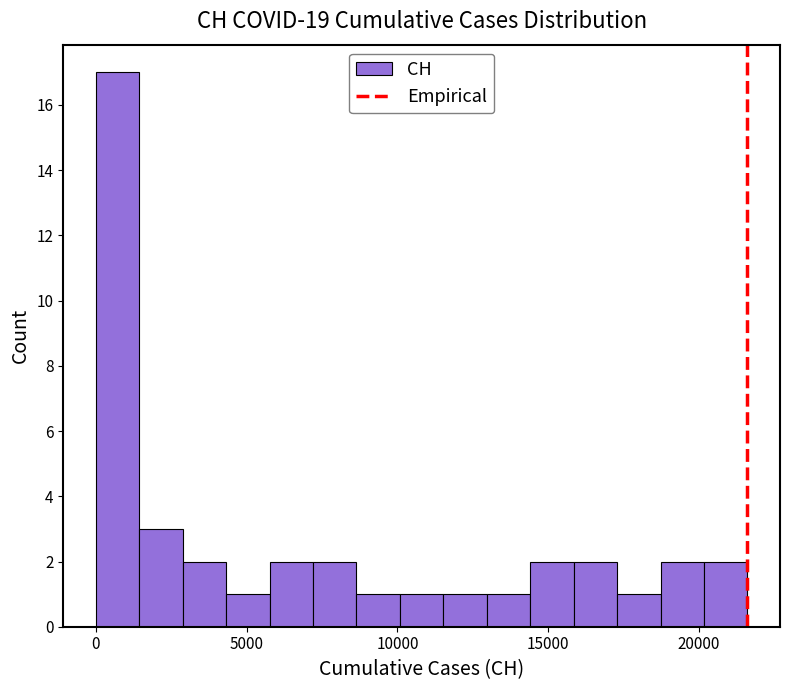

Read against the x-axis, roughly where is the centre of the tallest bar?

500